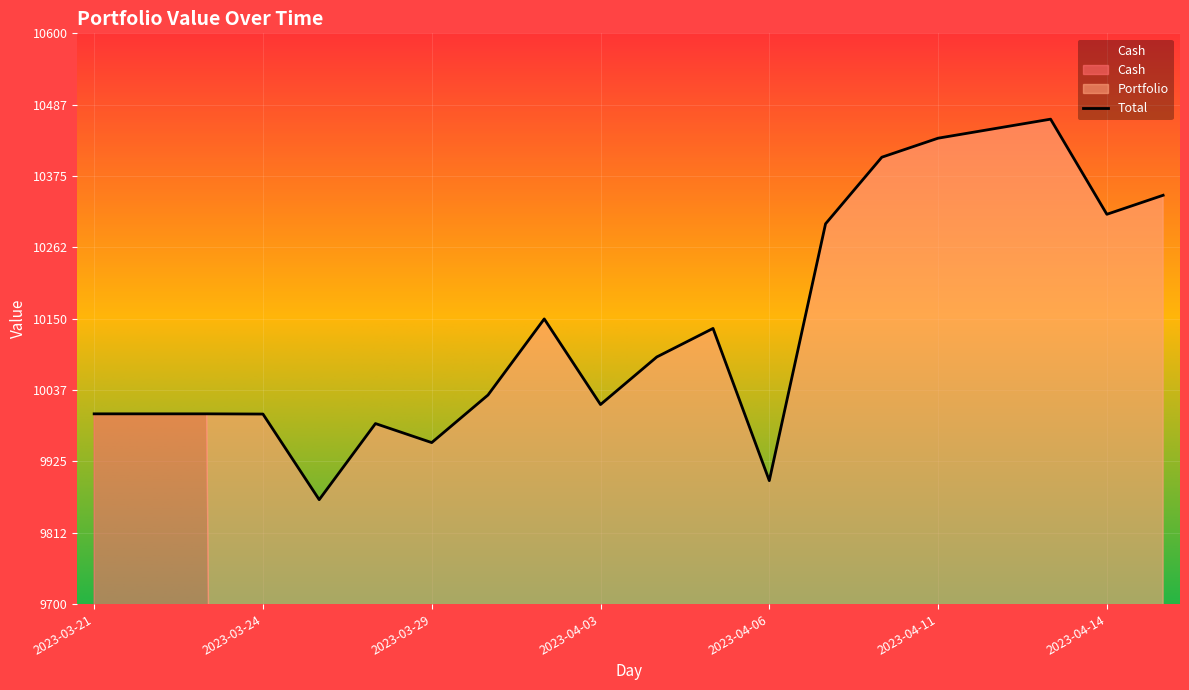

Is it true that Total equals 9999.7 at 2023-03-24?

True